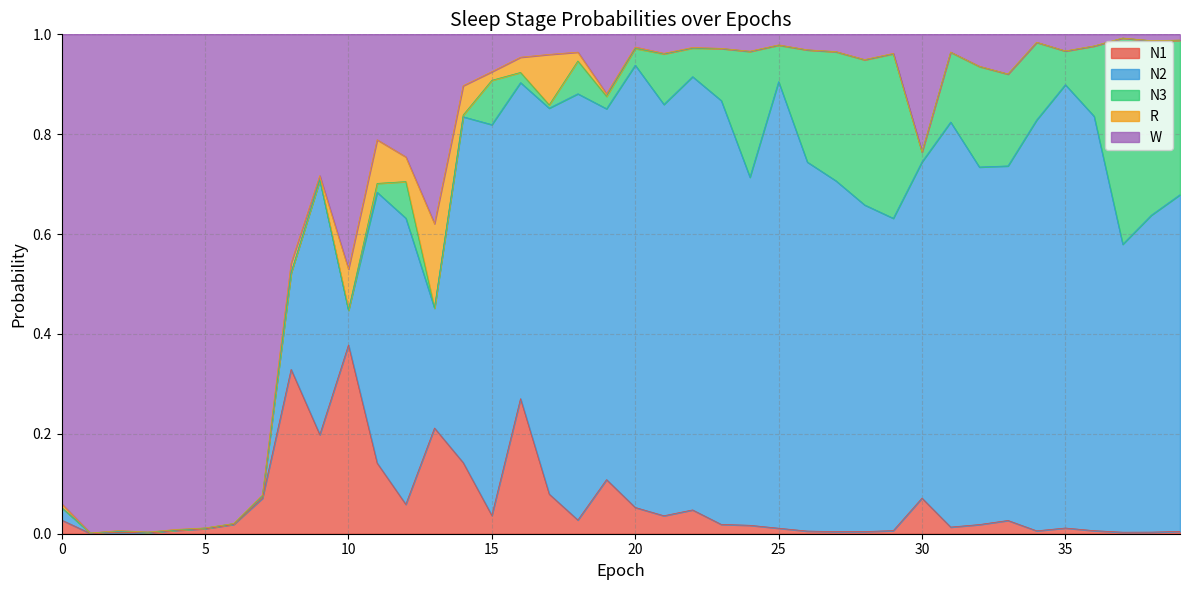

What is the average value of the W series?

0.3